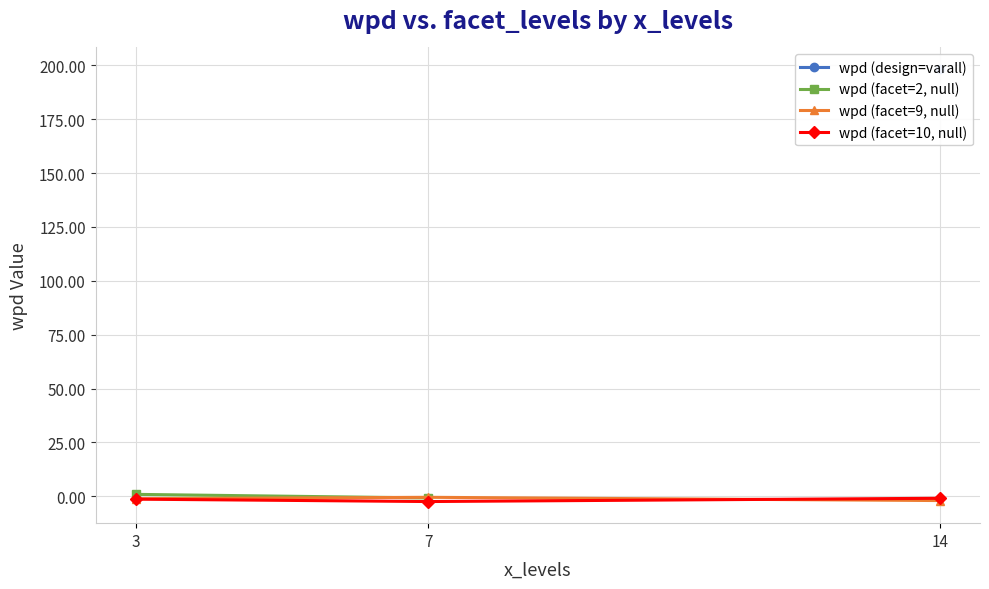

At which label does wpd reach its peak?

14